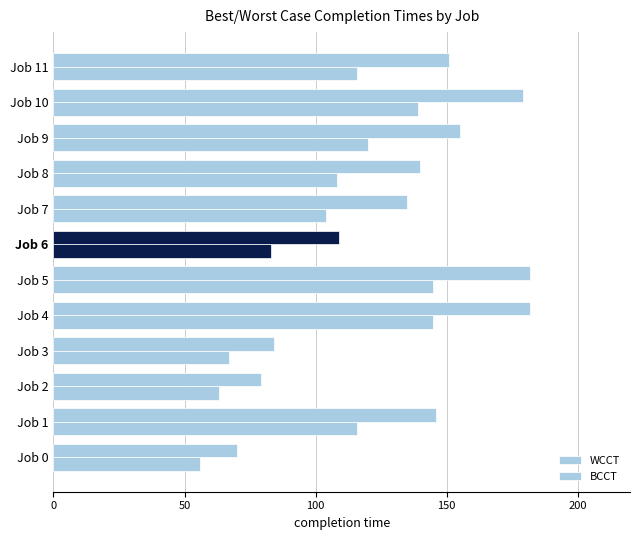

What is the value of the WCCT bar at the 11th from the left?

179